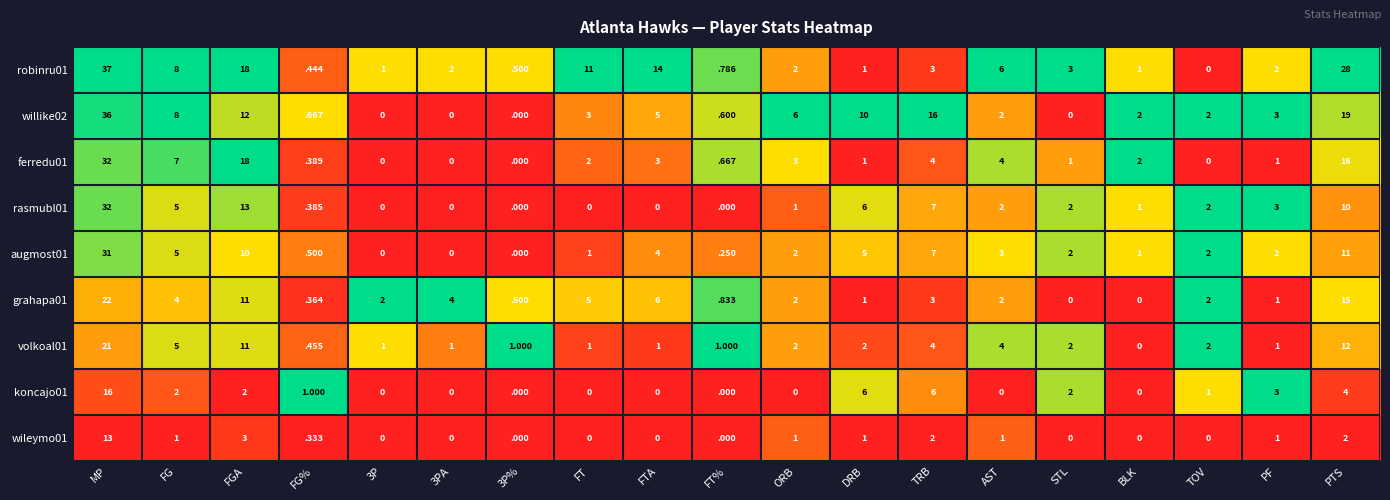

Which series has the largest total across all categories?

robinru01